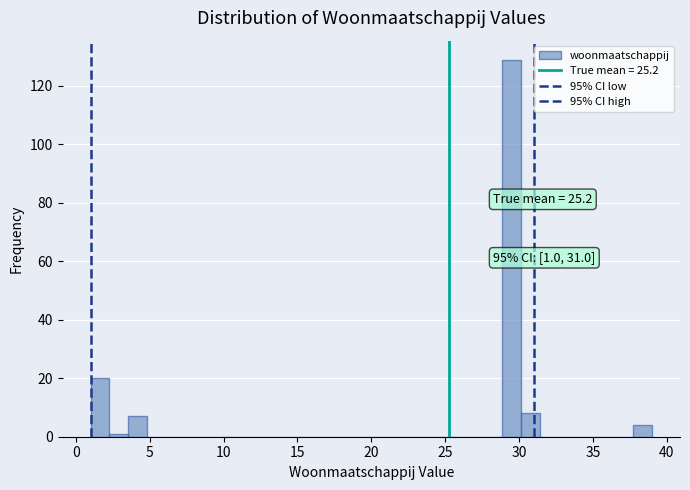

Around what value on the x-axis is the tallest bar? Give the approximate position of its centre, as read against the axis.

29.5